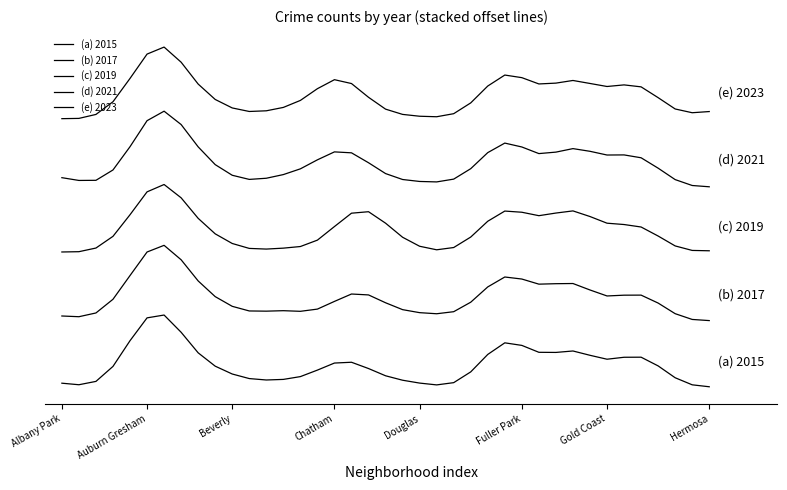

Does the chart have visible grid lines?

No